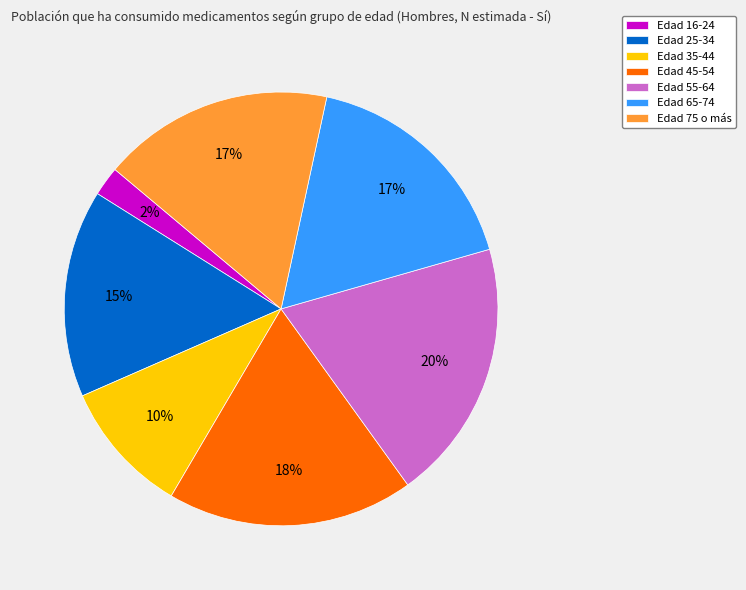

Approximately how many times larger is the value at Edad 35-44 compared to Edad 75 o más?

0.6